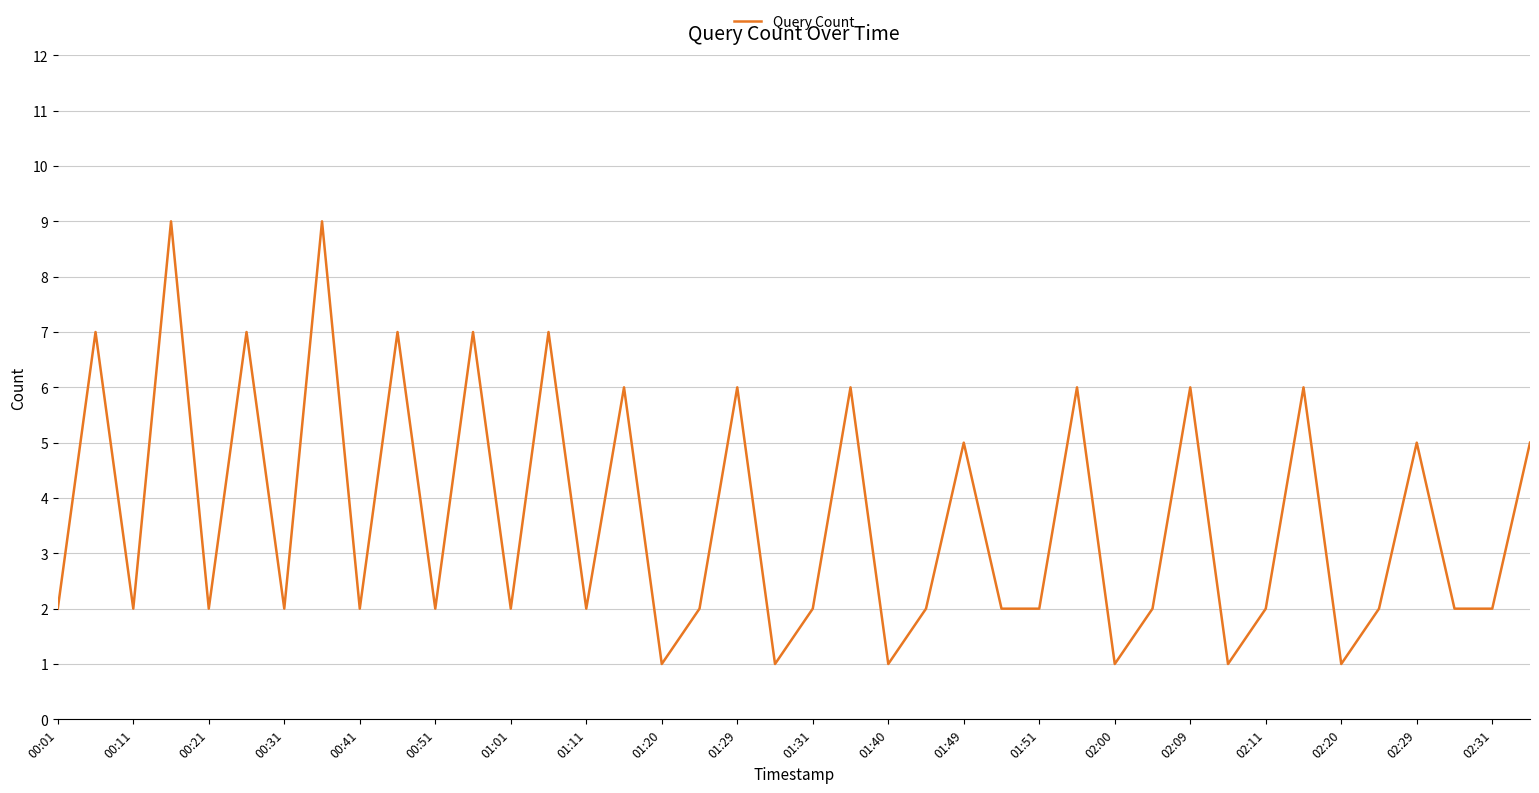

What is the difference between the maximum and minimum values?

8